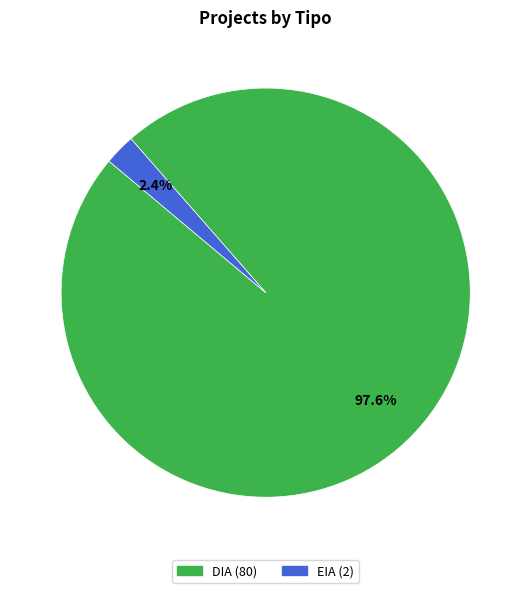

Which has a higher value, DIA or EIA?

DIA